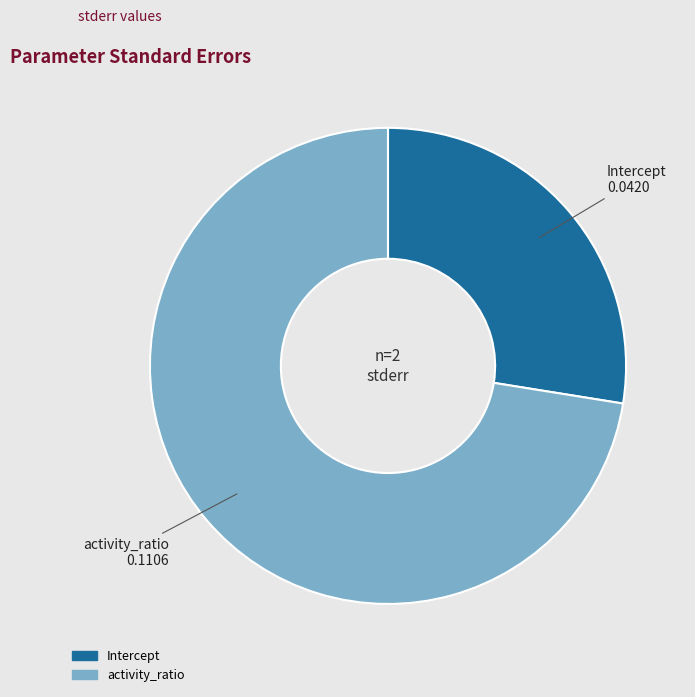

Is it true that Intercept is 20% of the pie?

False